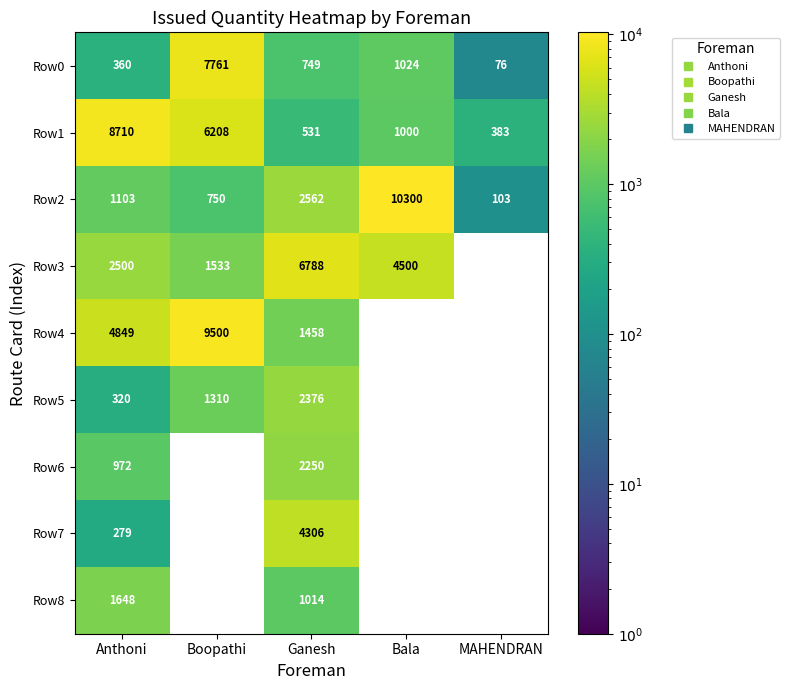

Rank the series by their maximum value, from lowest to highest.

Row8, Row6, Row5, Row7, Row3, Row0, Row1, Row4, Row2